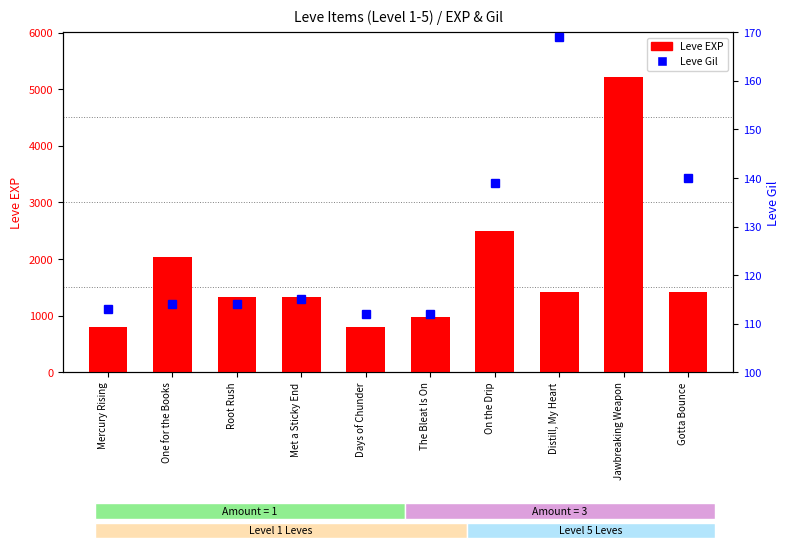

What is the difference between the Leve EXP values at The Bleat Is On and Distill, My Heart?

440